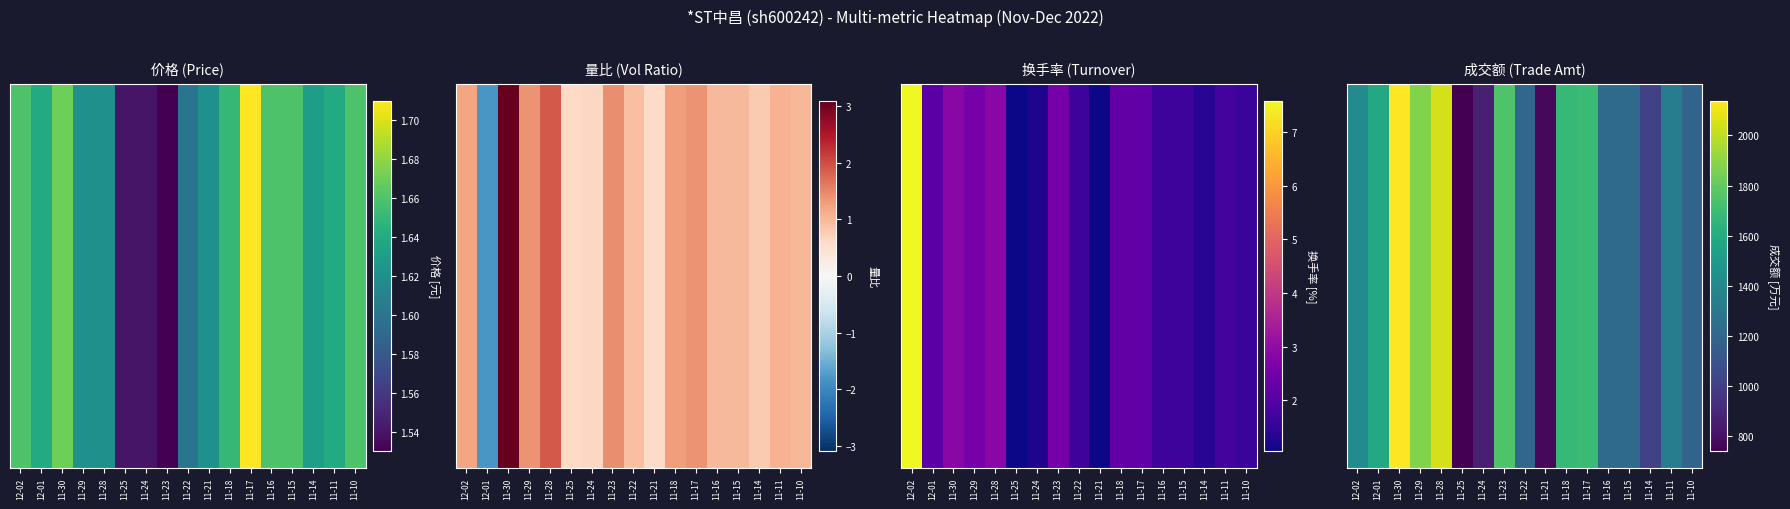

What is the minimum value shown in the chart?

739